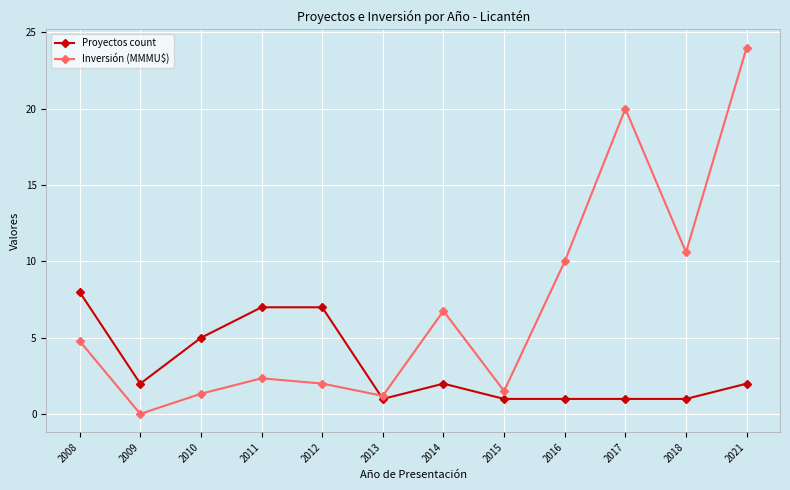

At how many categories does at least one series exceed 21?

1